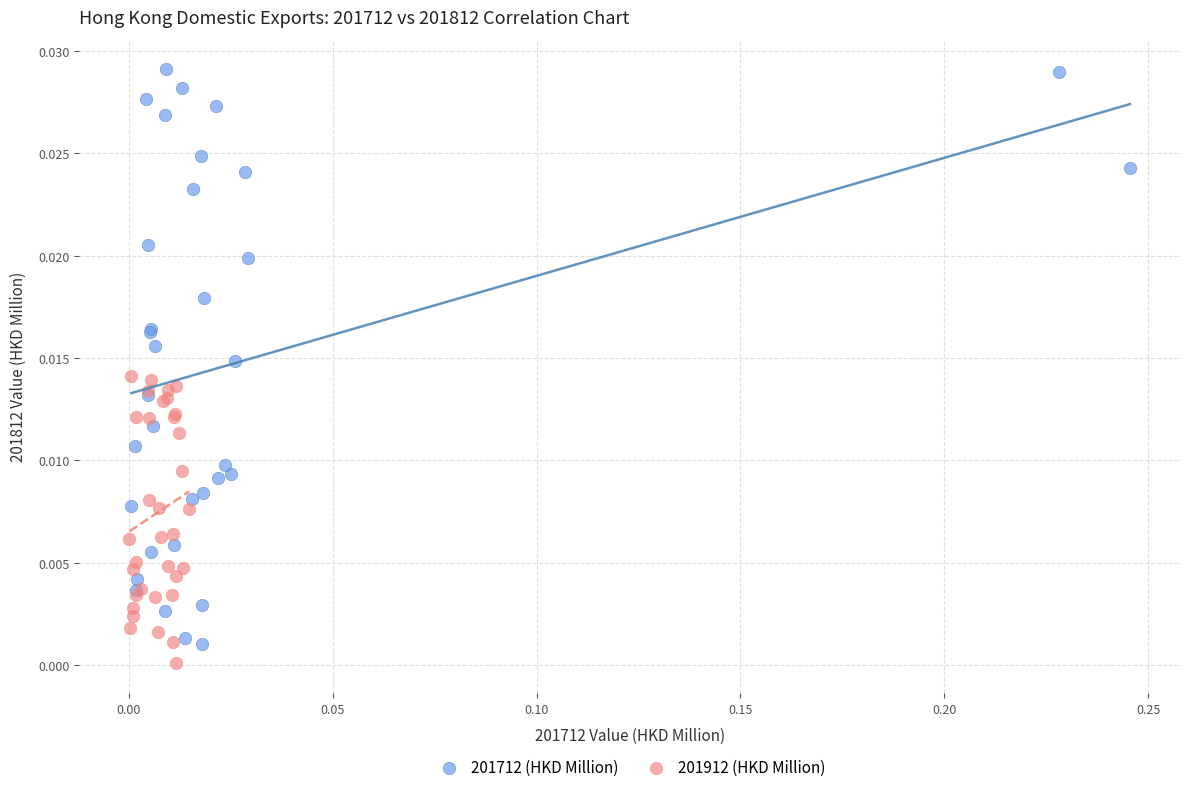

Which series contains the lowest Y value?

201912 (HKD Million)